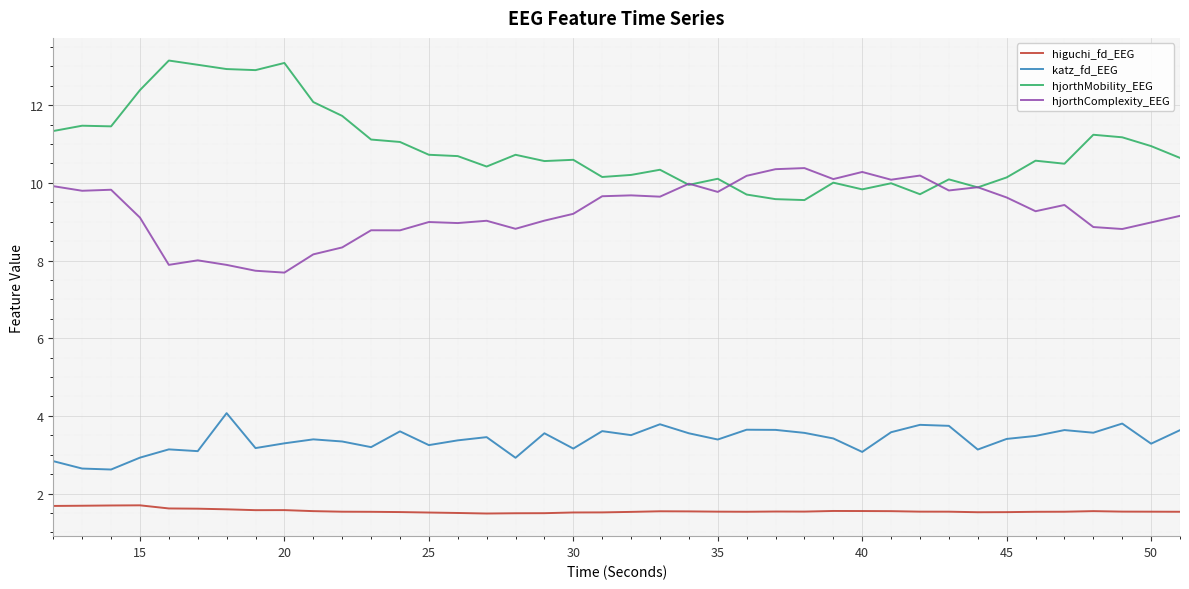

List the series in order of their overall mean, lowest first.

higuchi_fd_EEG, katz_fd_EEG, hjorthComplexity_EEG, hjorthMobility_EEG